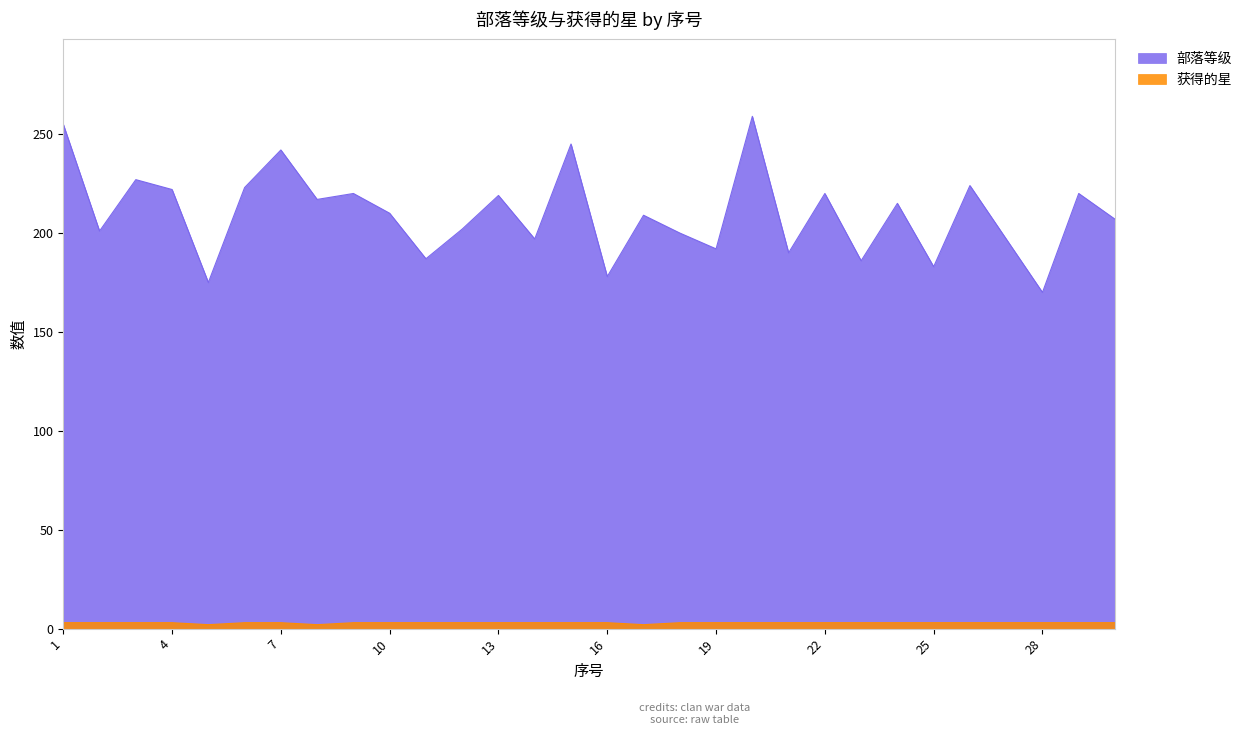

True or false: 部落等级 has a value of 275 at 17.

False